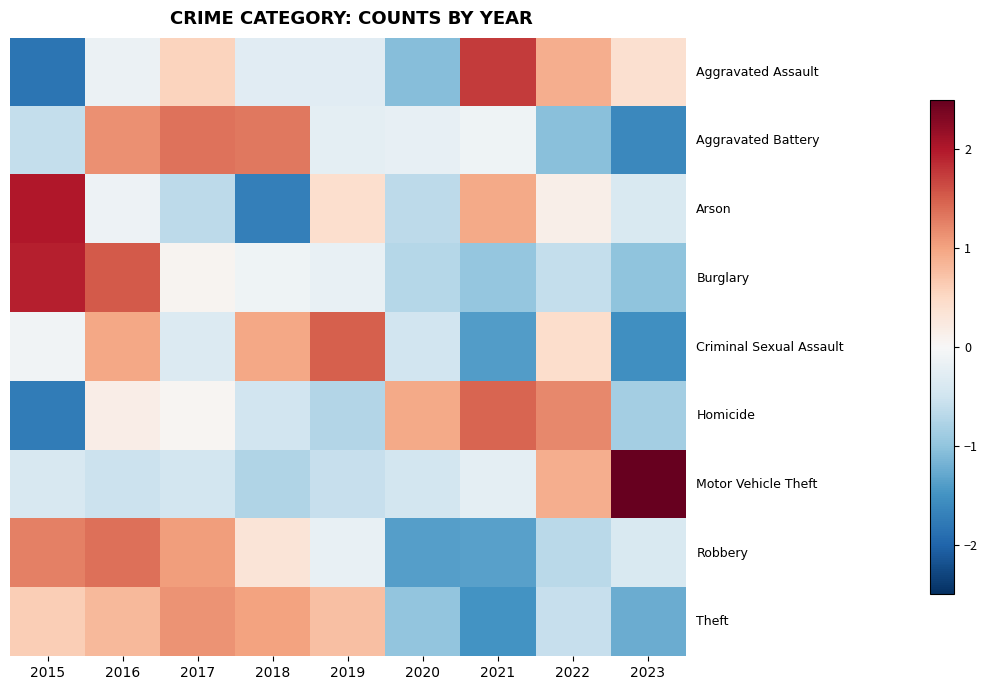

How many data points does each series have?

9